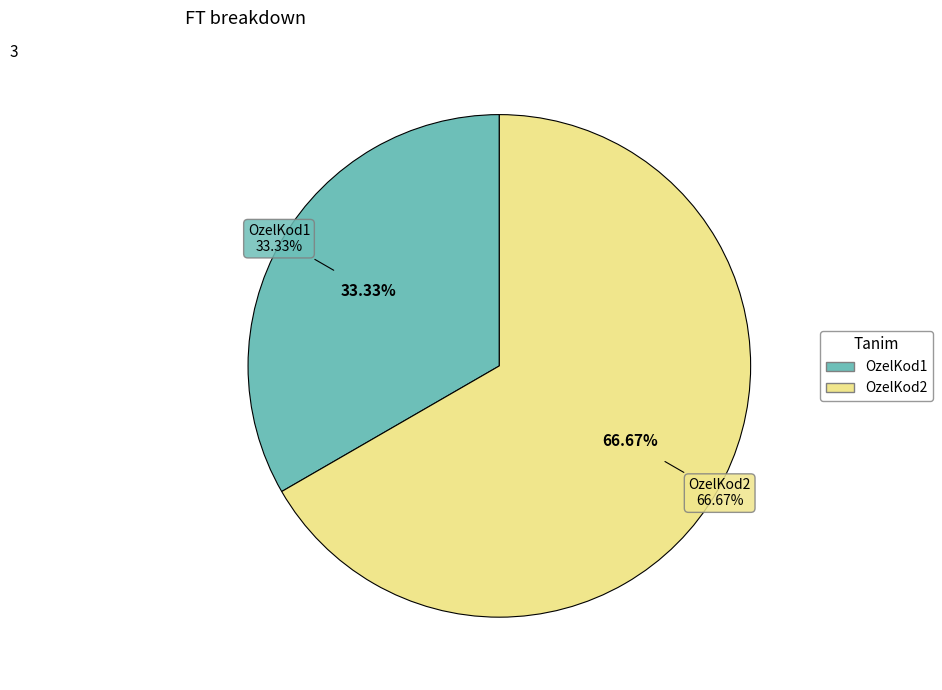

What is the largest slice in the pie chart?

OzelKod2